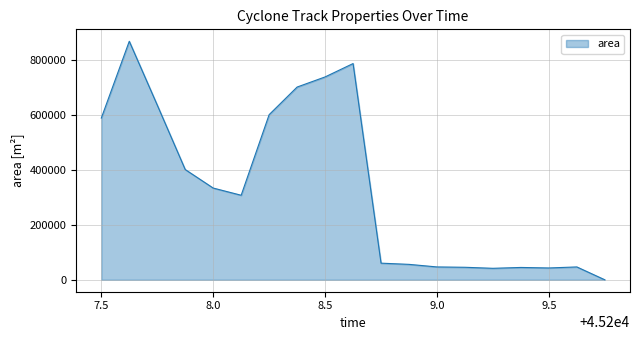

What is the greatest value displayed?

869375